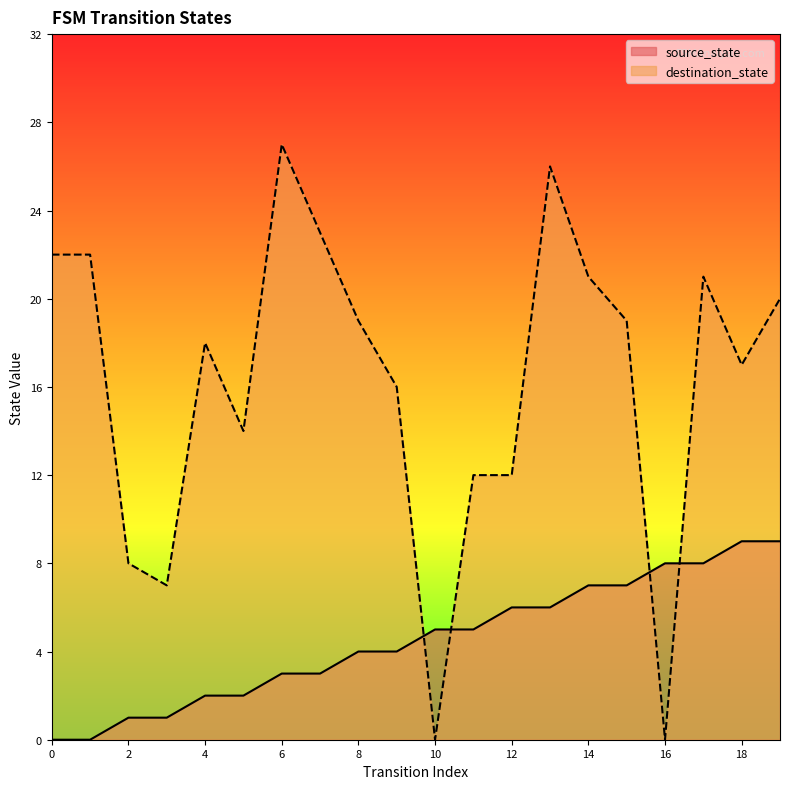

Does the chart display data point markers on the line(s)?

No